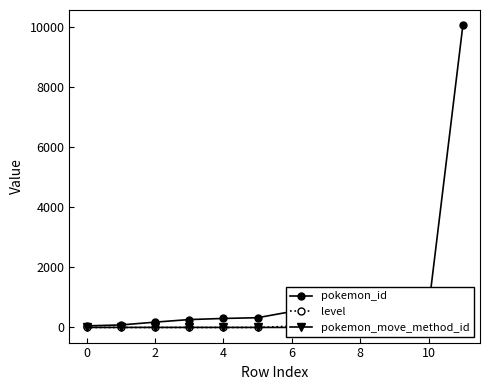

Reading left to right, transcribe all the data shown in this chart.

pokemon_id: 54	83	177	263	300	325	531	605	606	649	686	10069
level: 0	0	0	0	0	0	45	29	29	62	0	45
pokemon_move_method_id: 2	2	2	2	2	2	1	1	1	1	2	1